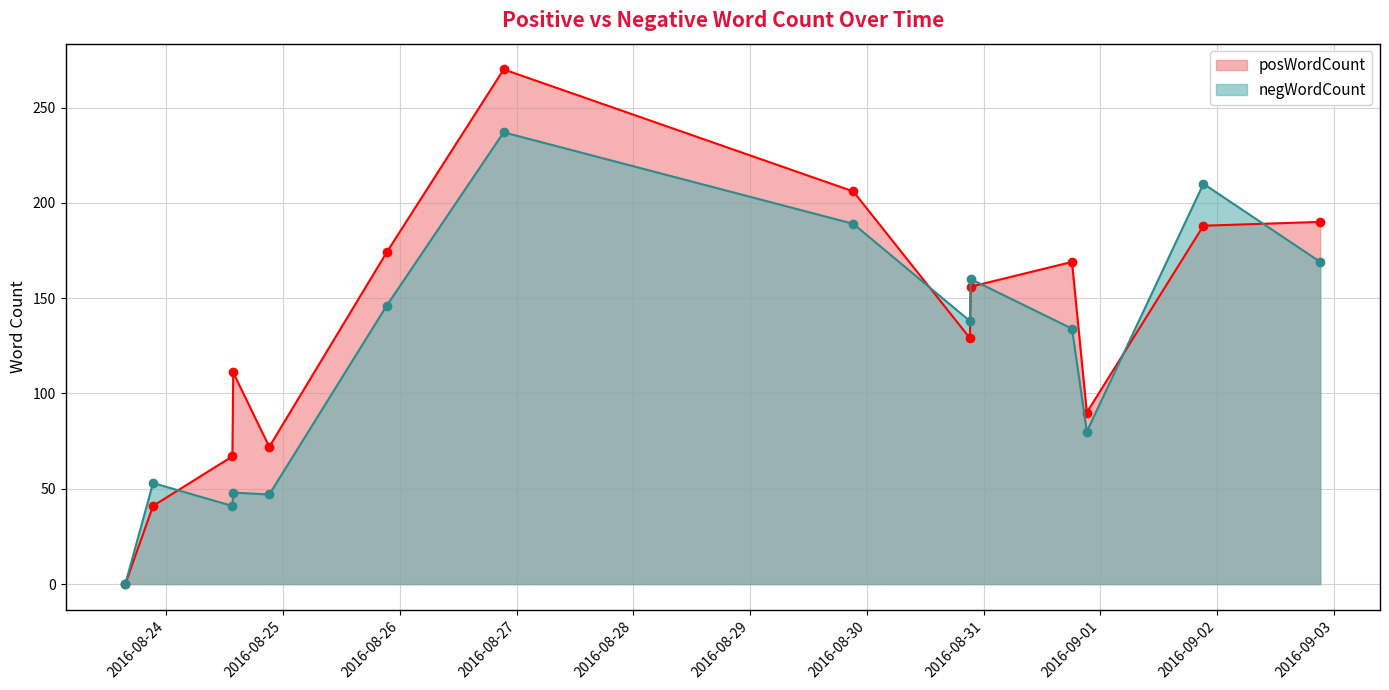

Reading left to right, what are all the values shown in this chart?

posWordCount: 2016-08-23 15:32:34=0	2016-08-23 21:14:57=41	2016-08-24 13:33:50=67	2016-08-24 13:44:09=111	2016-08-24 21:08:45=72	2016-08-25 21:16:30=174	2016-08-26 21:20:01=270	2016-08-29 21:12:31=206	2016-08-30 21:11:34=129	2016-08-30 21:21:00=156	2016-08-31 18:10:23=169	2016-08-31 21:13:29=90	2016-09-01 21:11:43=188	2016-09-02 21:13:01=190
negWordCount: 2016-08-23 15:32:34=0	2016-08-23 21:14:57=53	2016-08-24 13:33:50=41	2016-08-24 13:44:09=48	2016-08-24 21:08:45=47	2016-08-25 21:16:30=146	2016-08-26 21:20:01=237	2016-08-29 21:12:31=189	2016-08-30 21:11:34=138	2016-08-30 21:21:00=160	2016-08-31 18:10:23=134	2016-08-31 21:13:29=80	2016-09-01 21:11:43=210	2016-09-02 21:13:01=169